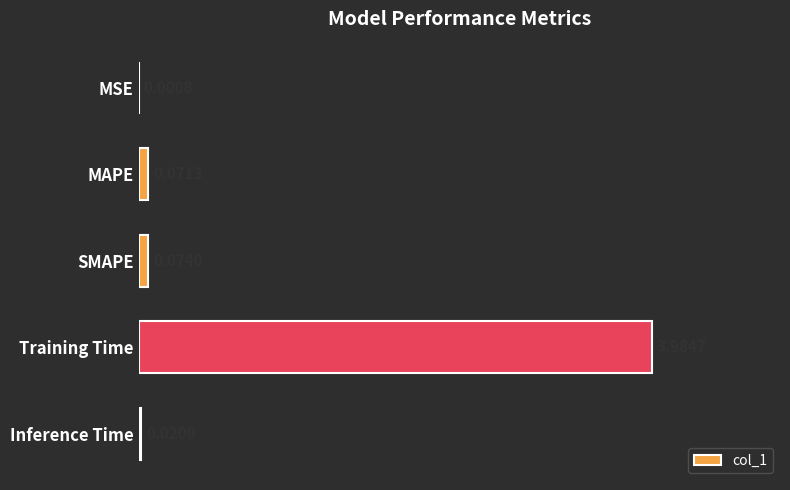

Where is the data nearest to the value 1?

SMAPE